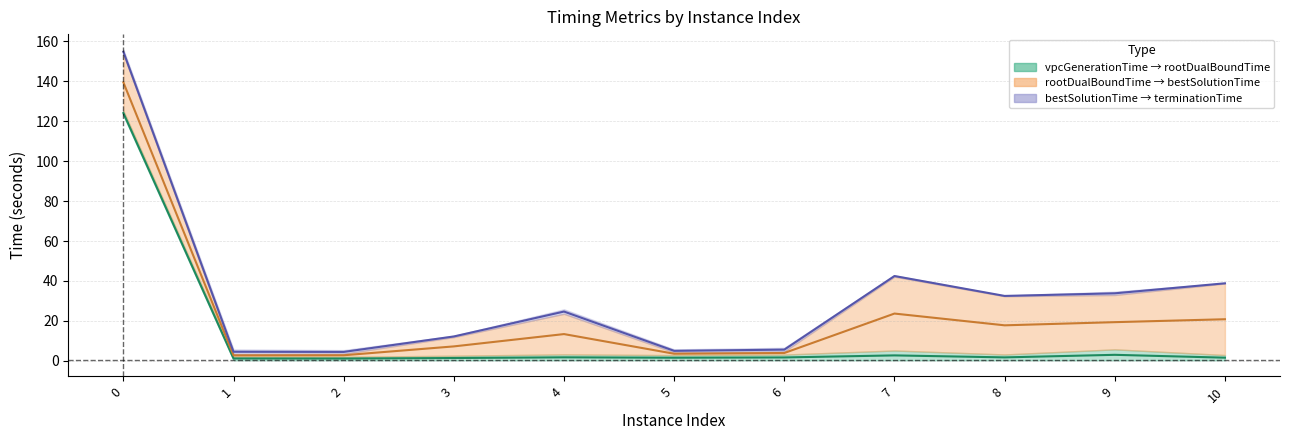

What is the greatest value displayed?

124.0